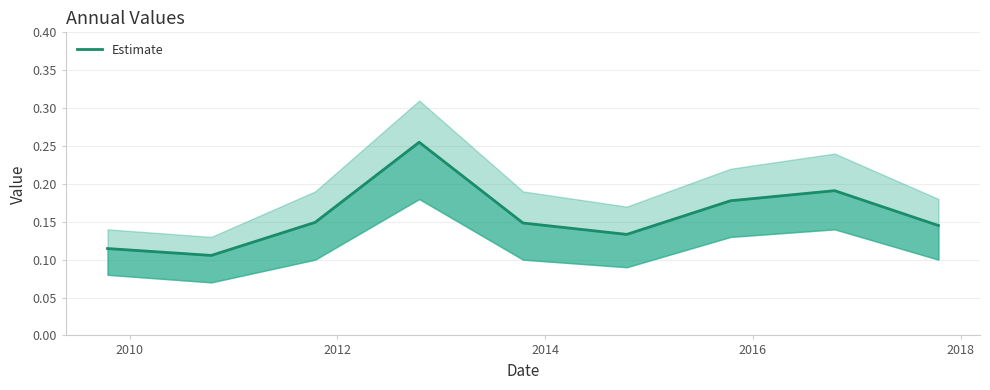

The chart shows a value of 0.3 at 2016. True or false?

False